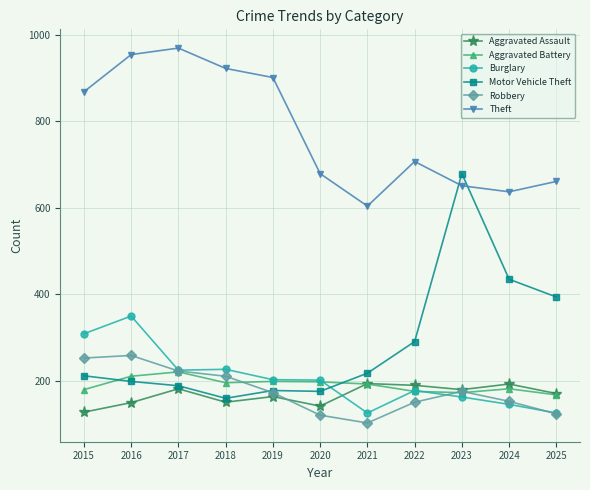

Is it true that Motor Vehicle Theft equals 258 at 2019?

False